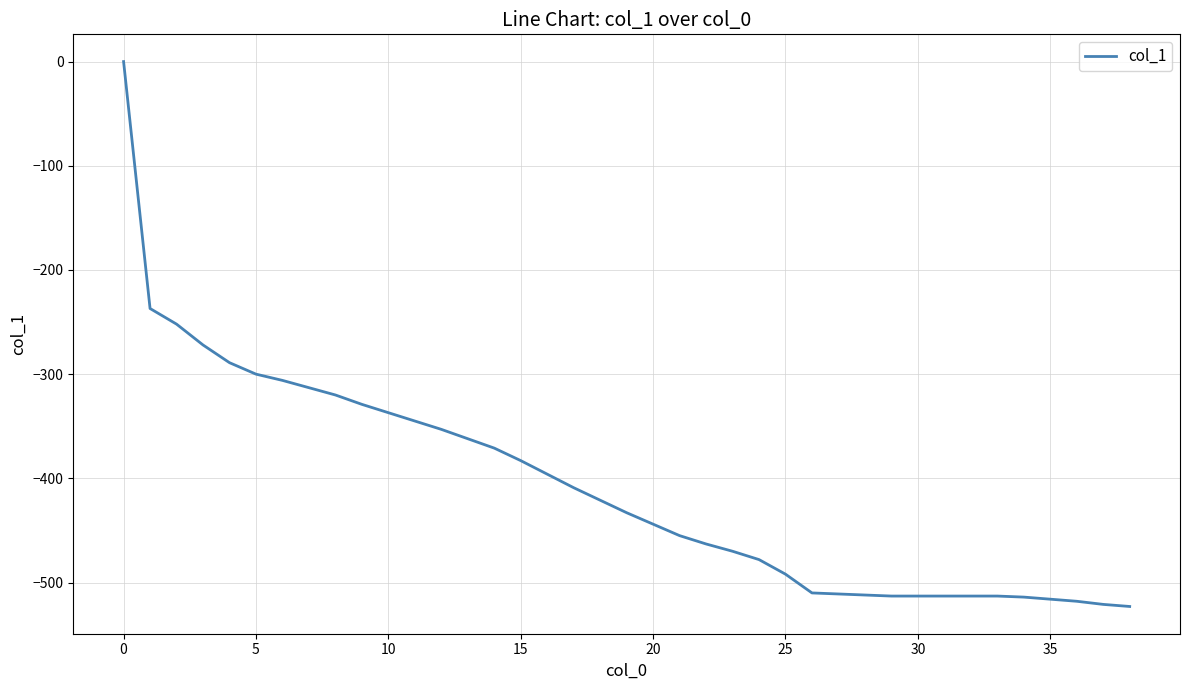

What is the difference between the maximum and minimum values?

523